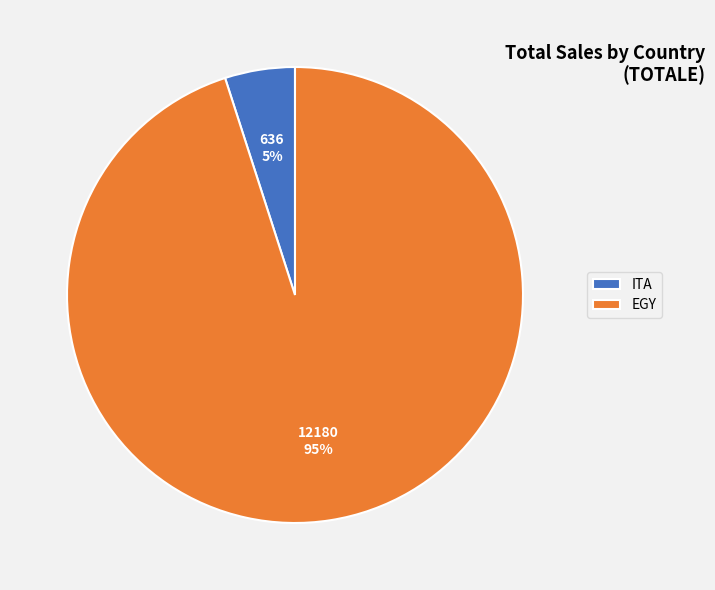

How many slices are in this pie chart?

2